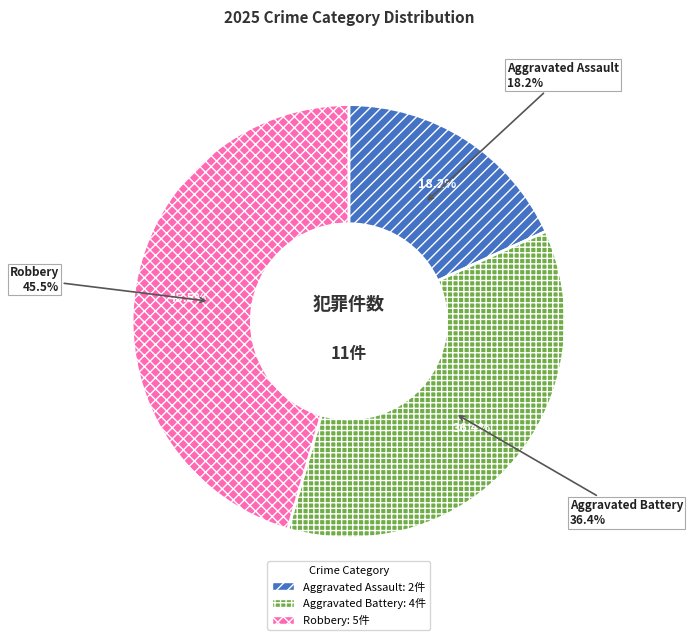

To the nearest percent, what portion does Aggravated Battery represent?

36%